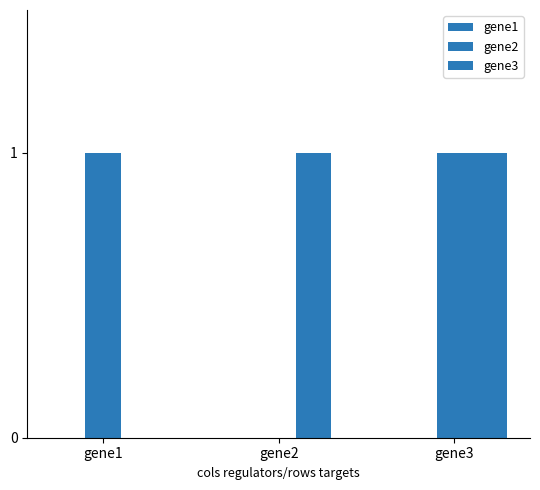

Are the bars horizontal?

No